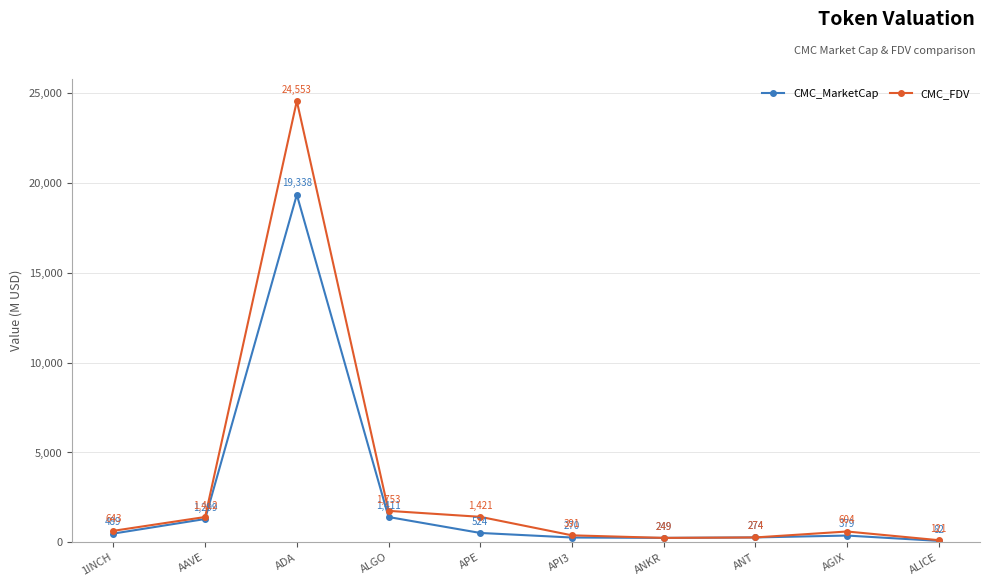

Is this an area chart (filled region under the line)?

No